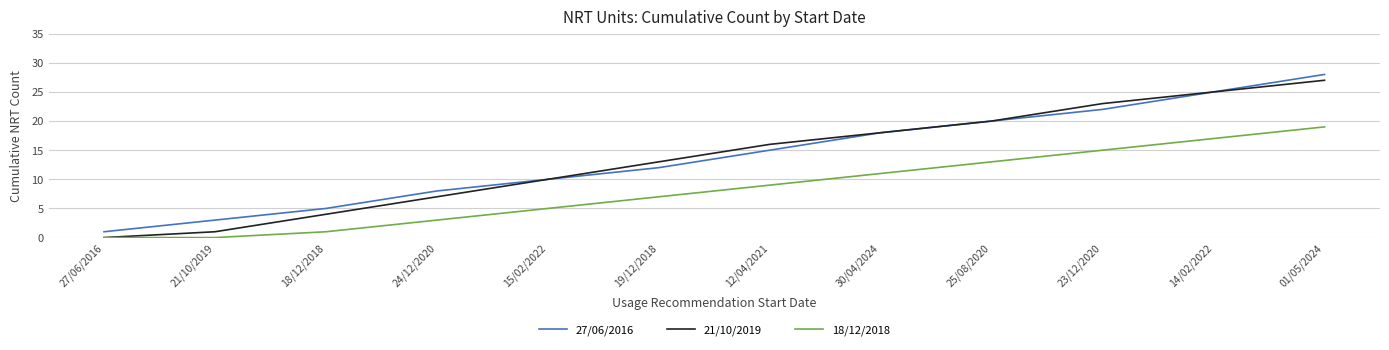

How many lines are shown in the chart?

3